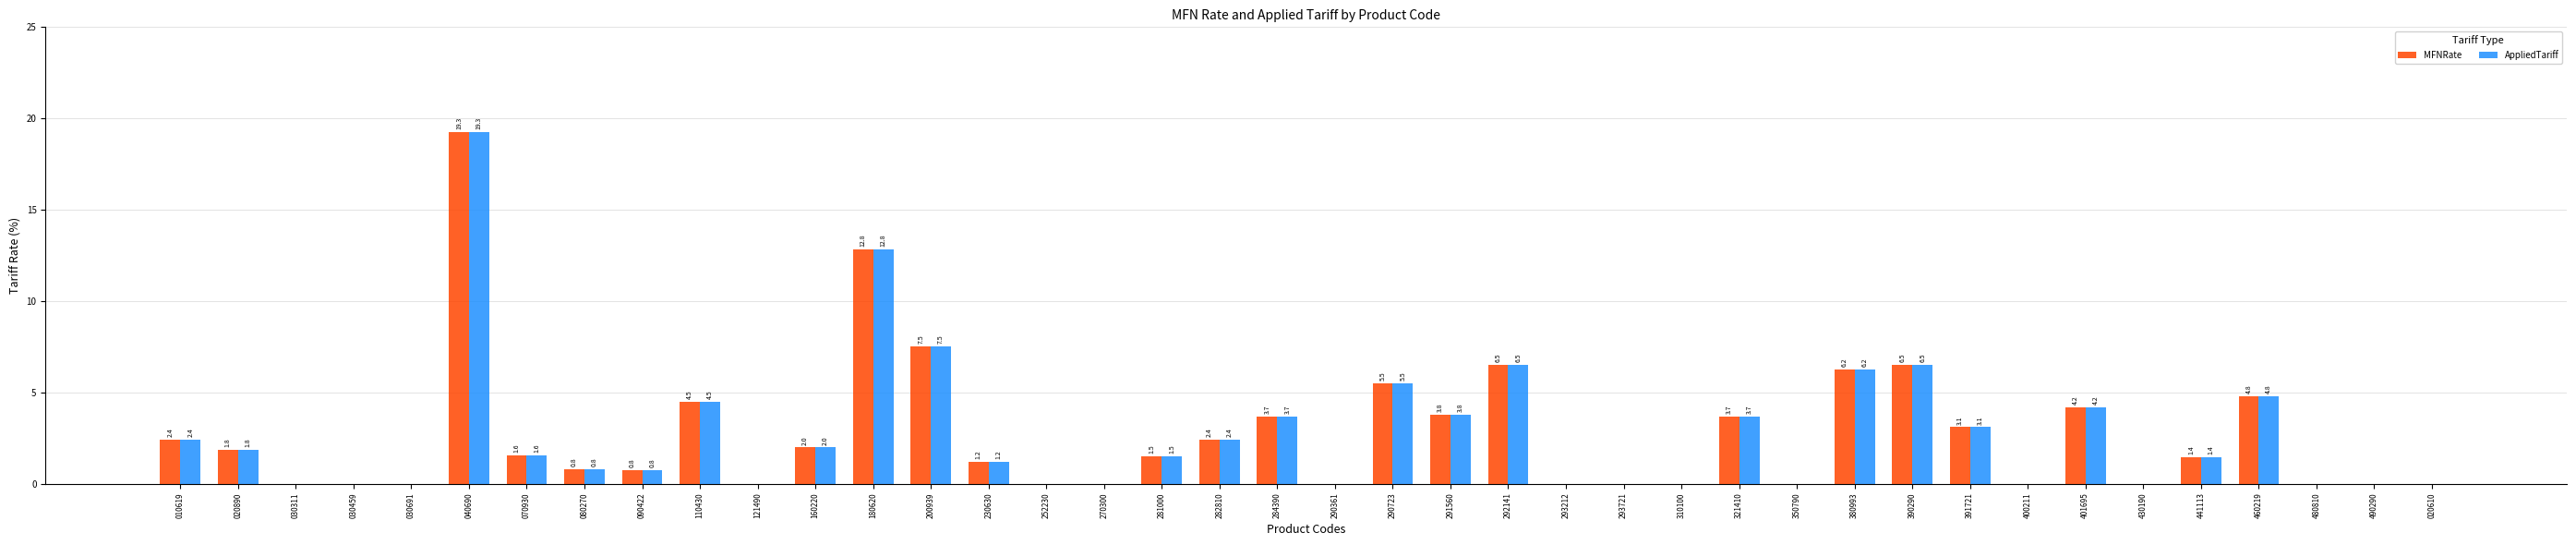

What is the average value of the MFNRate series?

2.7